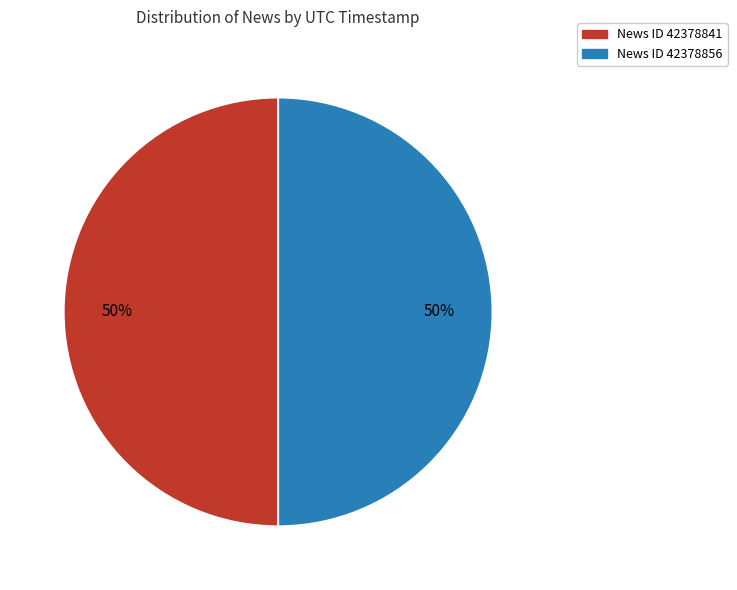

To the nearest percent, what is the average slice percentage?

50%